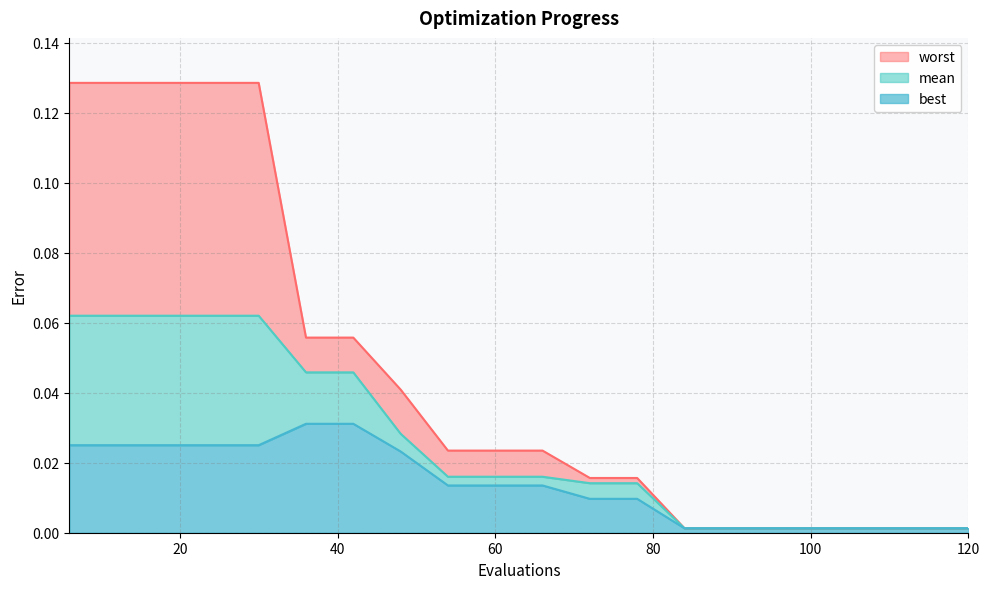

How many lines are shown in the chart?

3